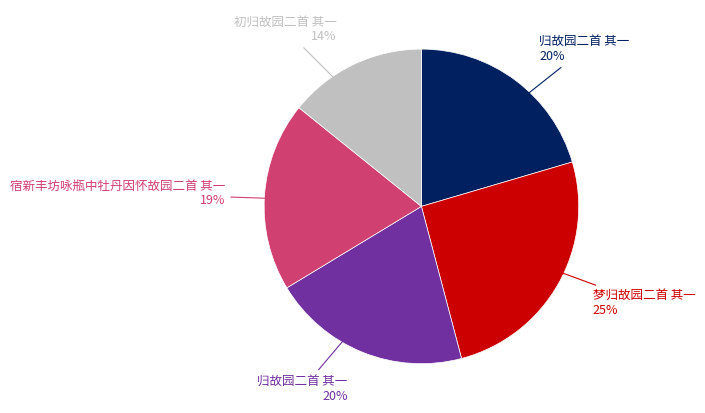

Is there any slice that represents more than half of the pie?

No